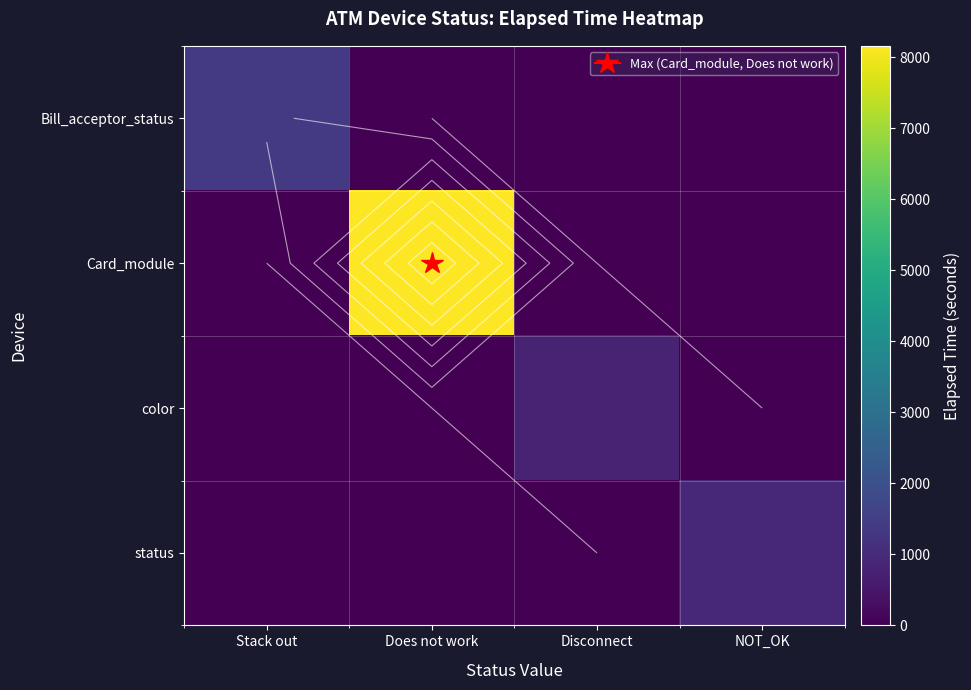

At which label does status reach its peak?

NOT_OK